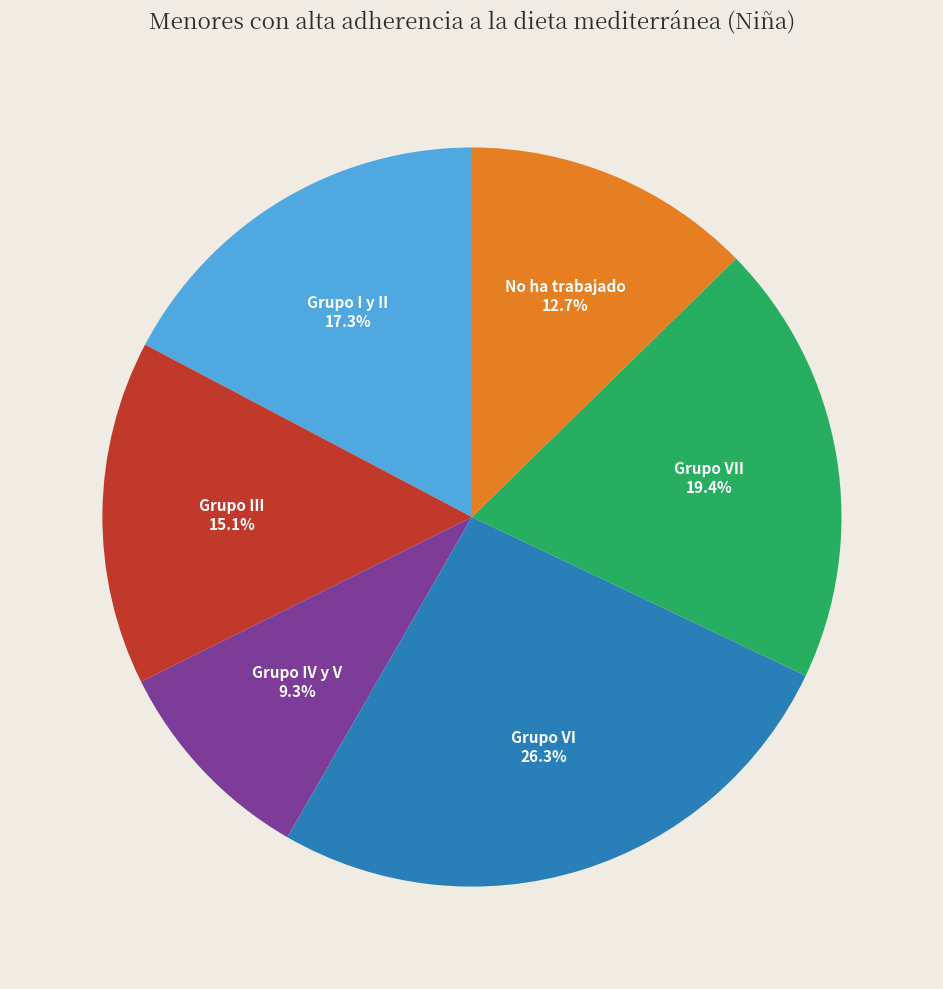

Does any single category account for the majority?

No